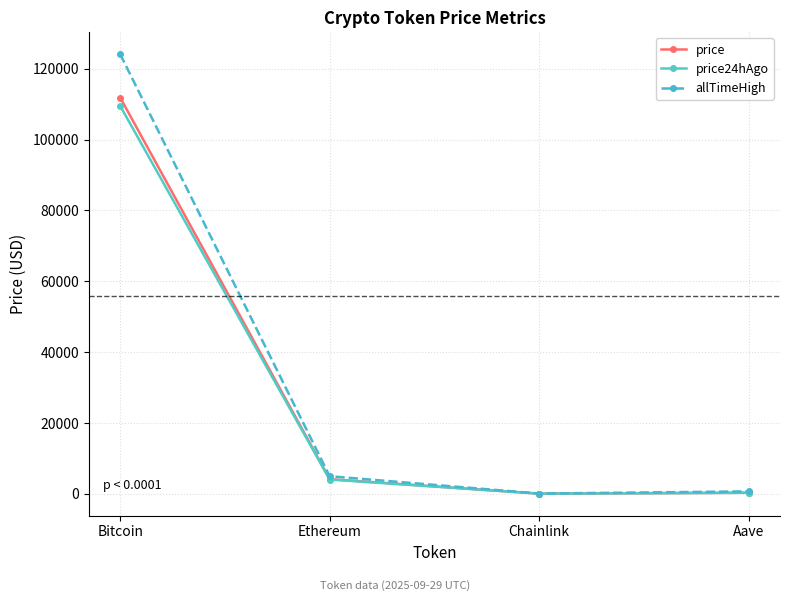

At which category is the sum across all series the highest?

Bitcoin